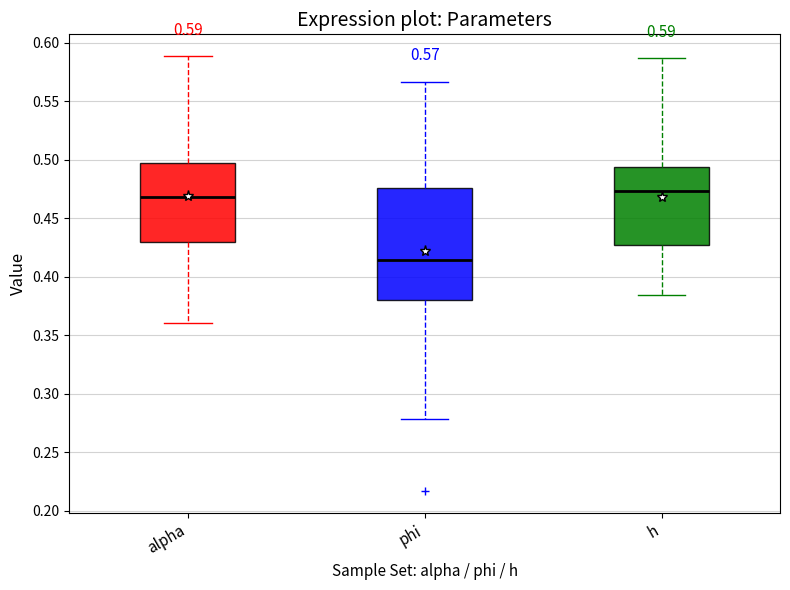

Comparing the boxes themselves (not the whiskers), which one is the tallest?

phi